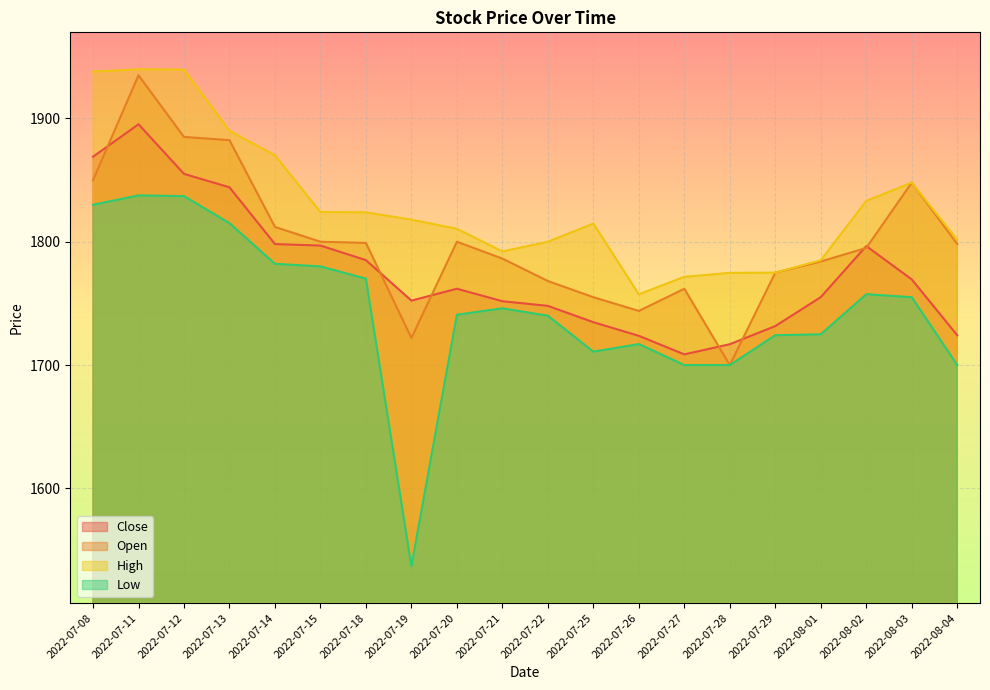

Between which two adjacent categories do Open and Close first intersect?

2022-07-08 and 2022-07-11